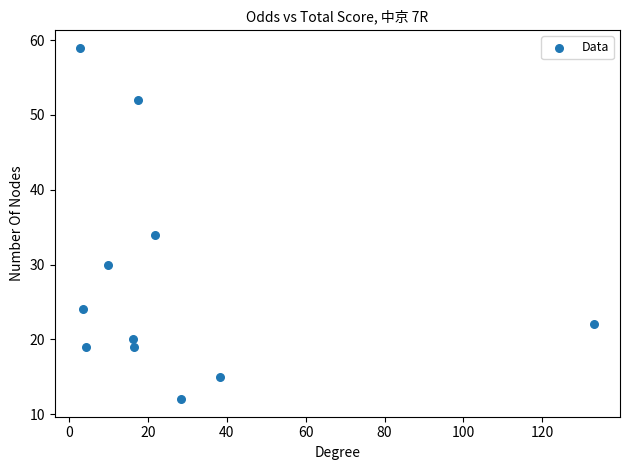

What Y value in the scatter plot is closest to 35?

34